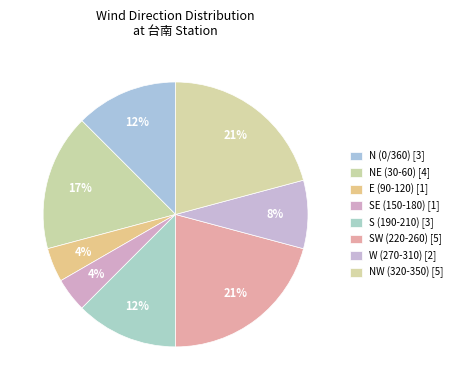

Count the number of slices in the pie.

8